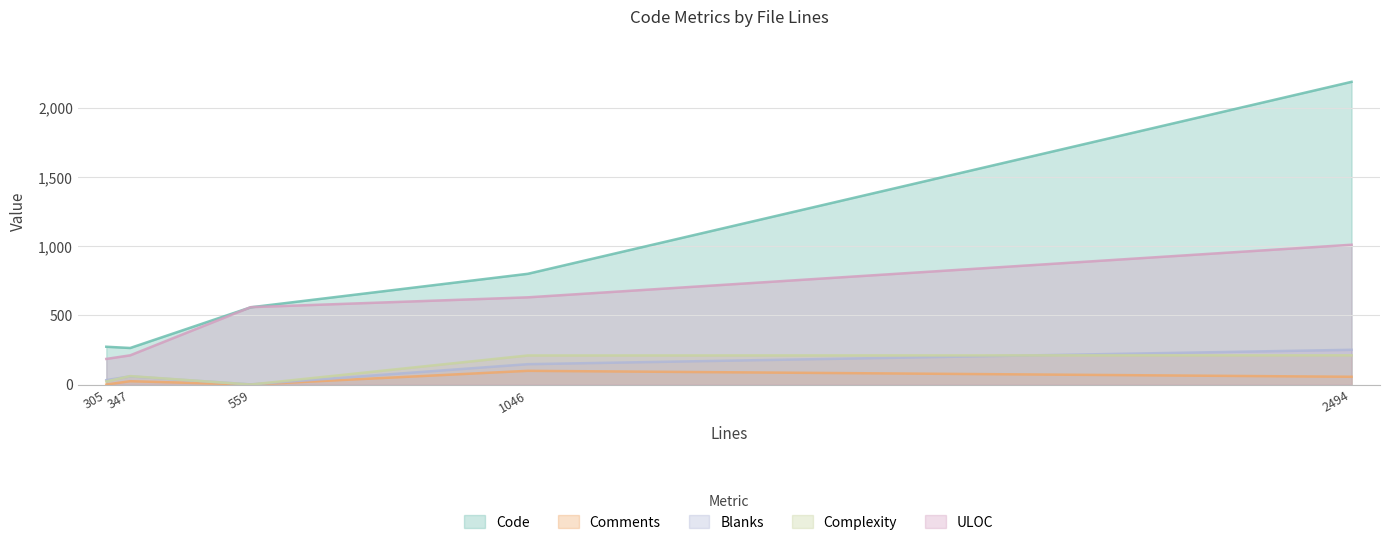

What is the sum of the Complexity values at 347 and 2494?

272